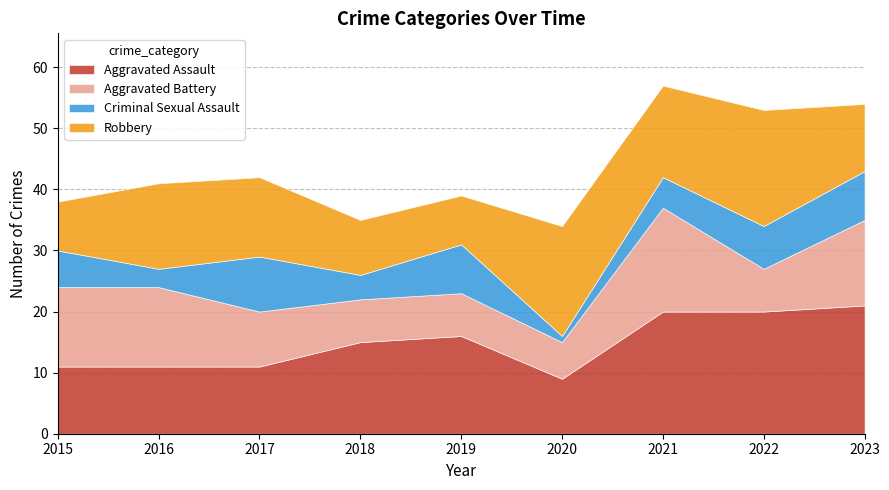

How many interior local valleys does the Criminal Sexual Assault series have?

3